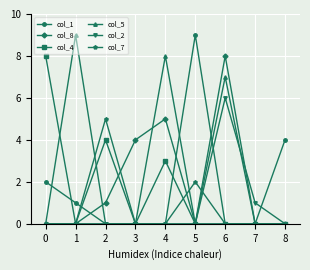

The col_1 series shows -6 at 3. True or false?

False